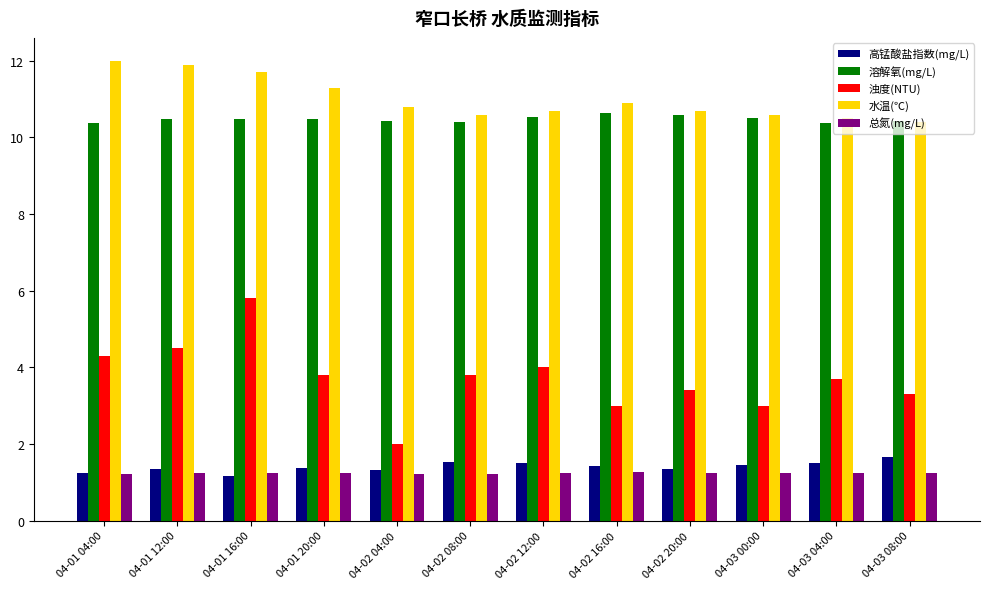

The value of 浊度(NTU) at 04-02 20:00 is 6.0. True or false?

False